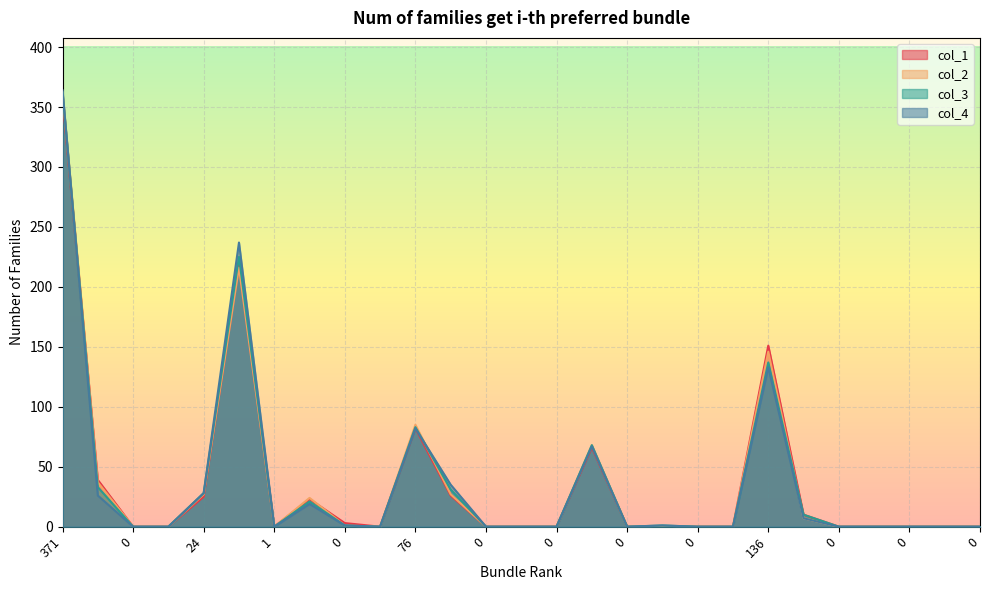

What are all the series names shown in the legend?

col_1, col_2, col_3, col_4